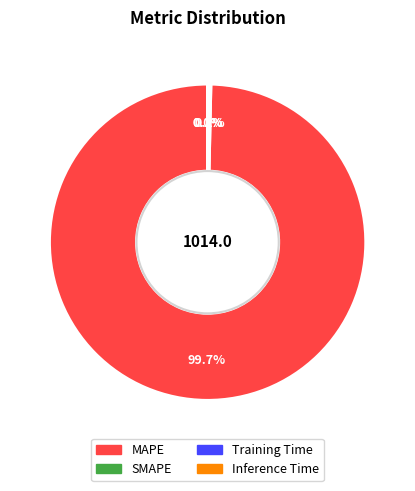

What is the majority slice?

MAPE